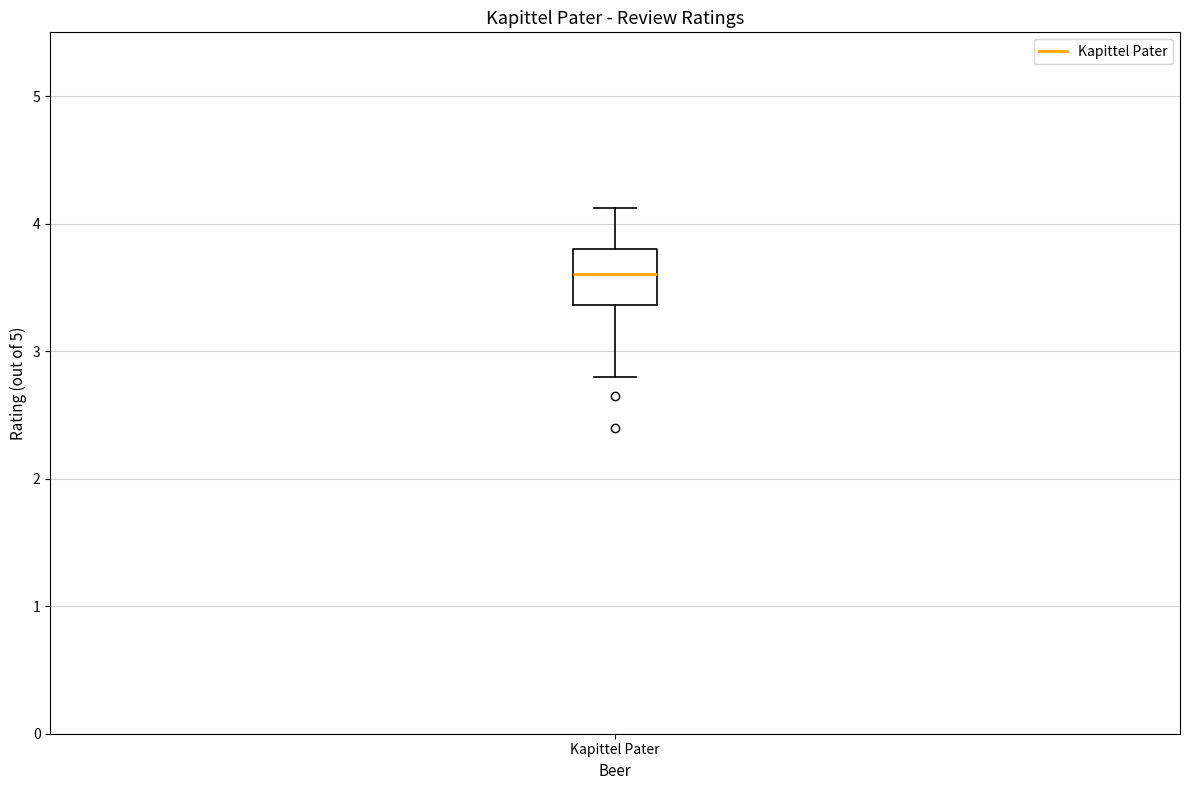

Transcribe this box plot: give where the median line is, the range the box spans, and where the two whiskers end, as read against the y-axis. The values are not printed on the chart, so give them approximately, as read against the axis.

median 3.6, box 3.4 to 3.8, whiskers 2.8 to 4.1